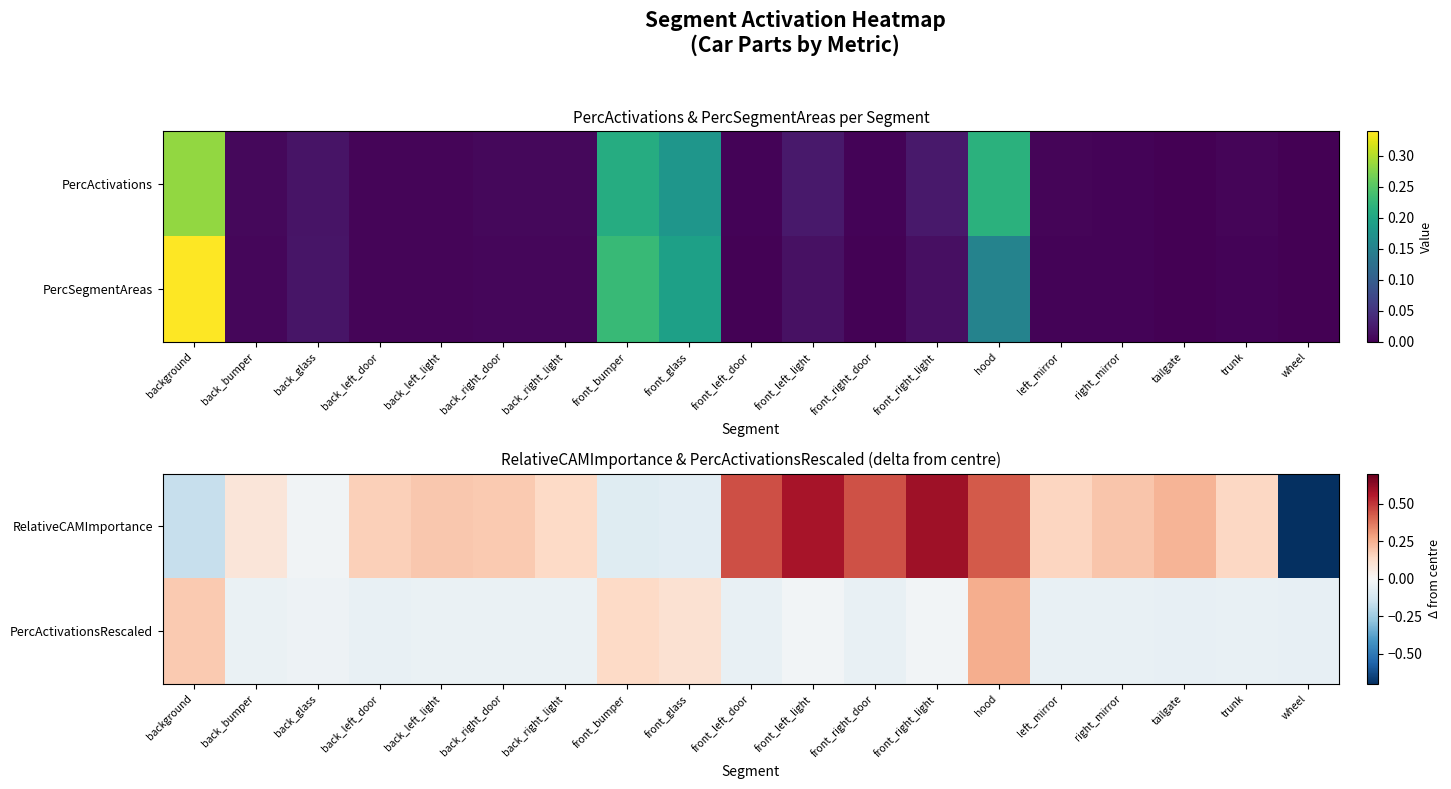

Which has a higher value, back_right_light or back_bumper?

back_right_light